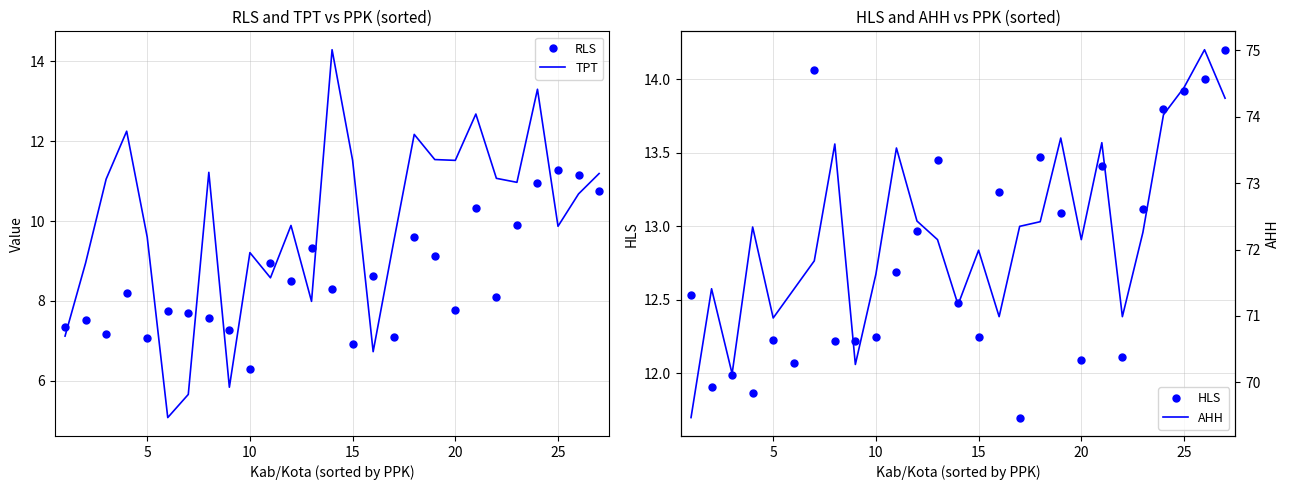

The TPT series shows 11.5 at 19. True or false?

True